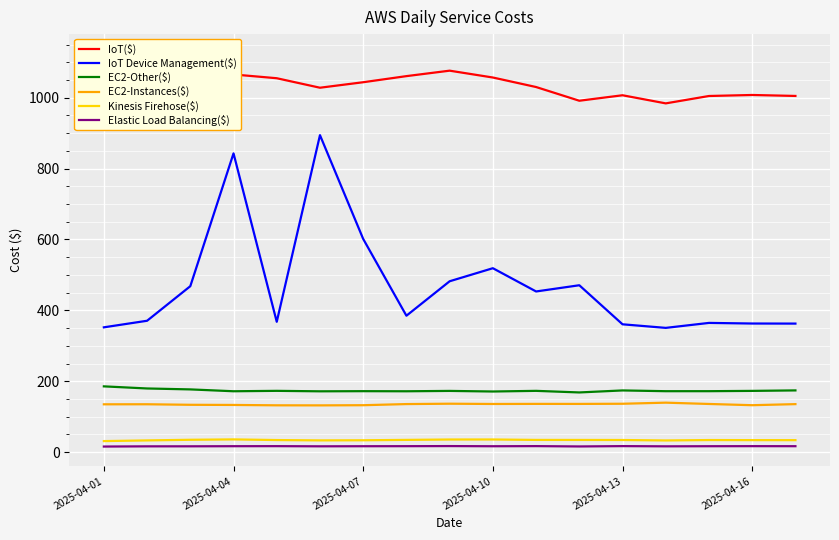

What is the maximum value for IoT($)?

1124.1